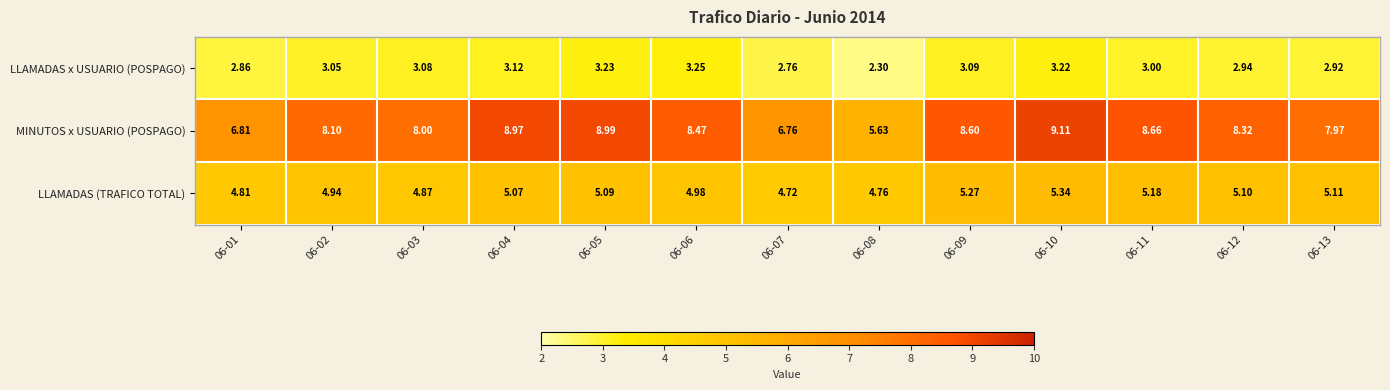

Rank the series by their maximum value, from highest to lowest.

MINUTOS x USUARIO (POSPAGO), LLAMADAS (TRAFICO TOTAL), LLAMADAS x USUARIO (POSPAGO)